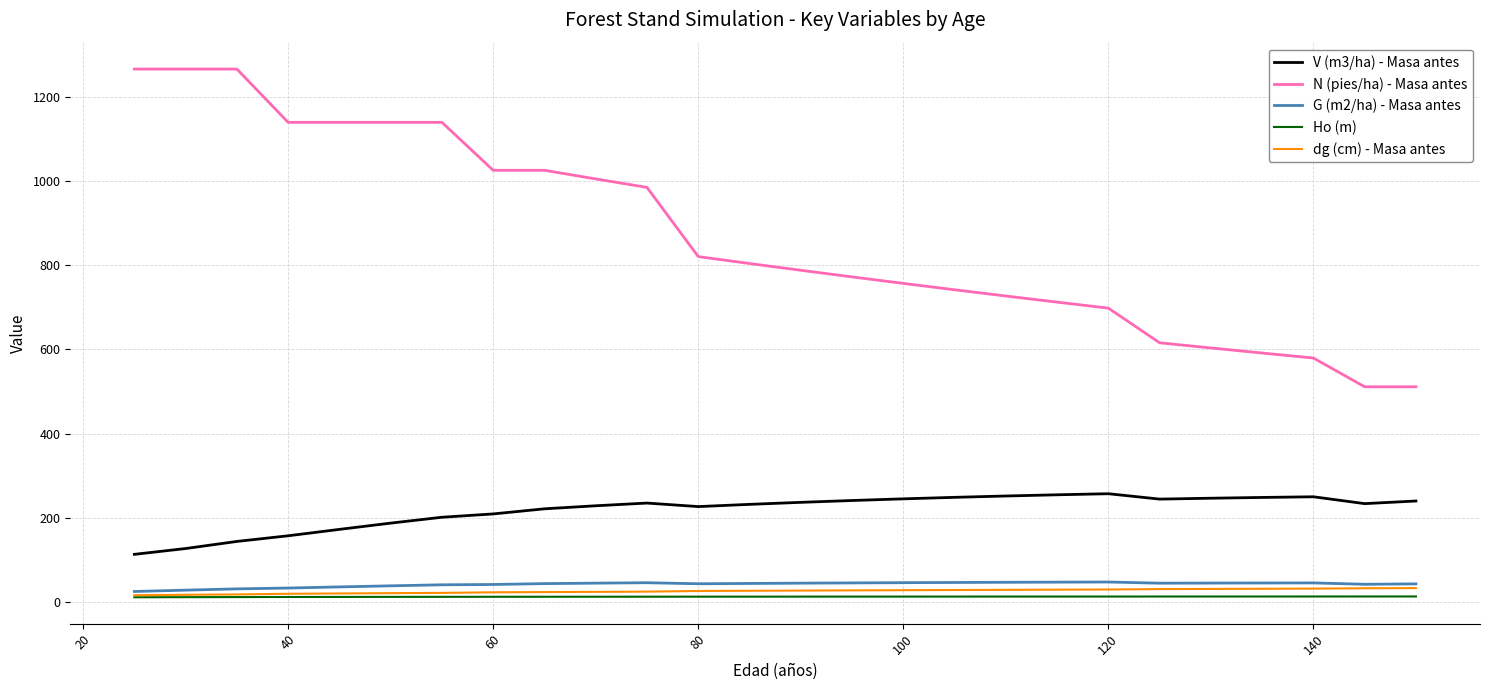

Is this an area chart (filled region under the line)?

No